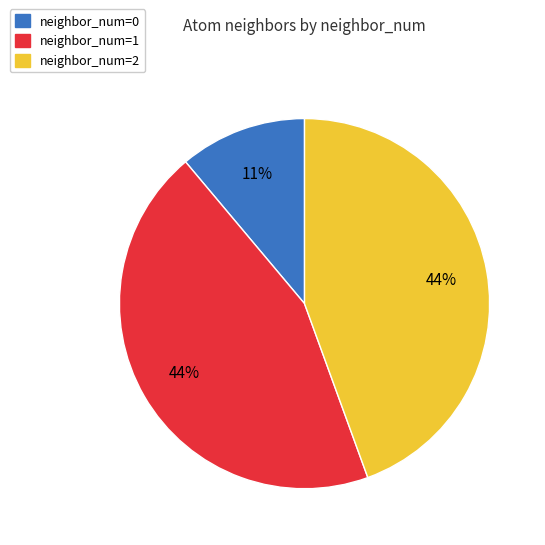

The neighbor_num=1 slice represents 30% of the pie. True or false?

False